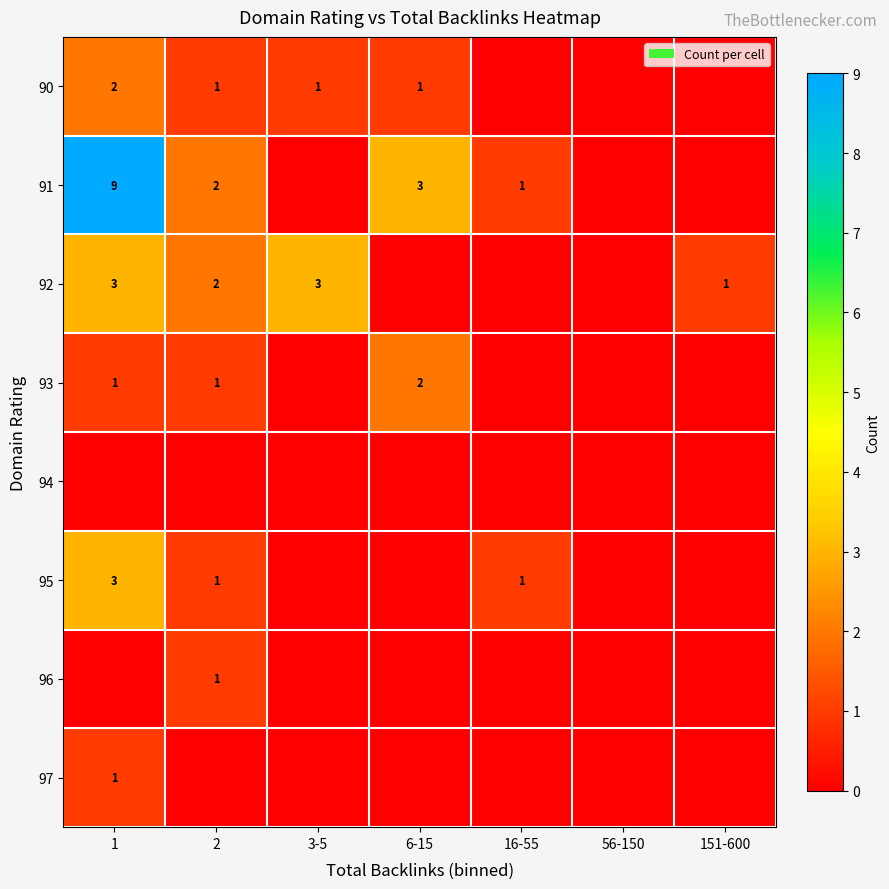

The value of 91 at 16-55 is 1. True or false?

True